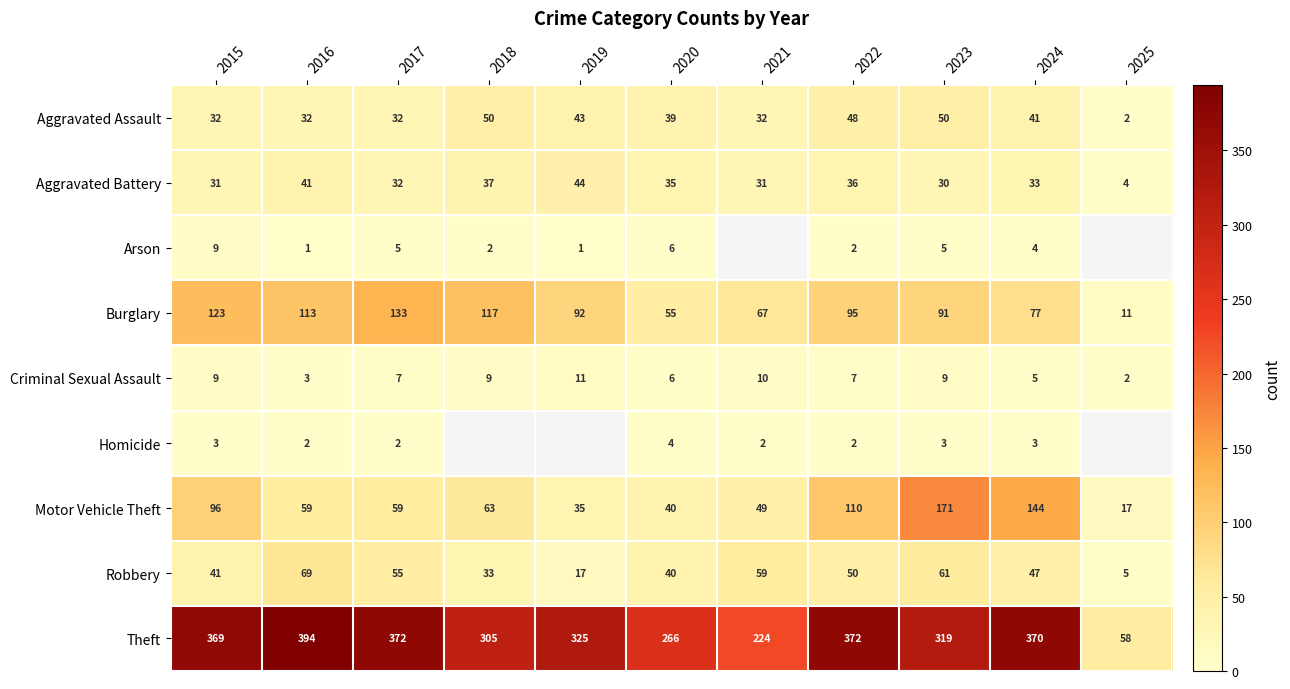

What is the difference between the maximum and minimum values in the Criminal Sexual Assault series?

9